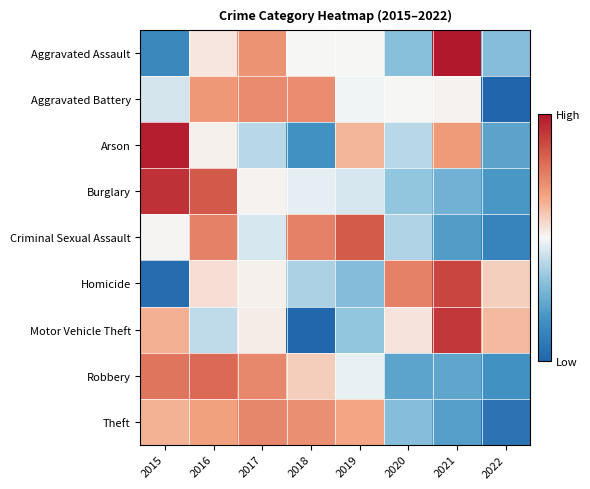

What is the total value across all series at 2016?

5.1